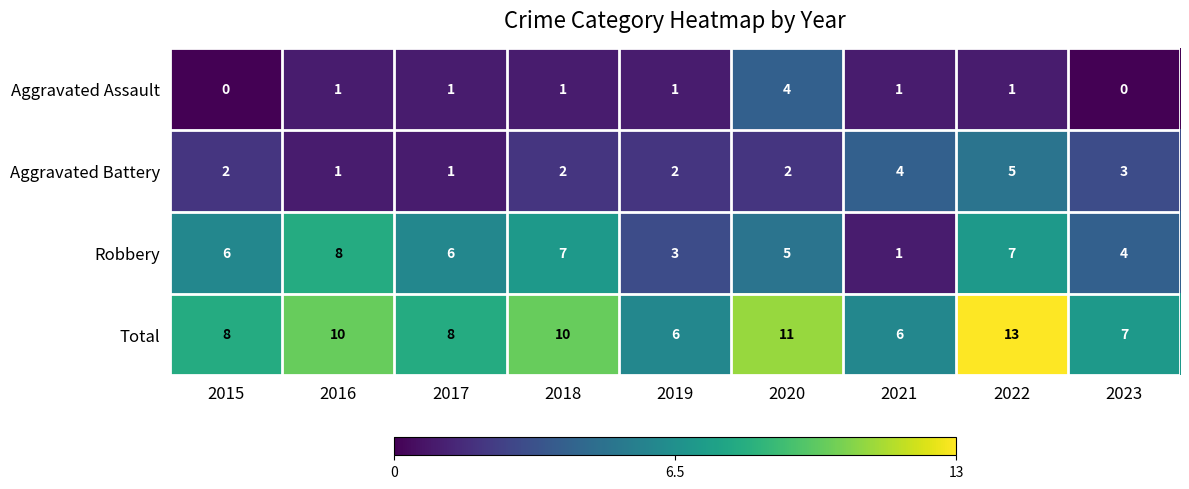

How many Aggravated Battery values are between 2 and 3?

5